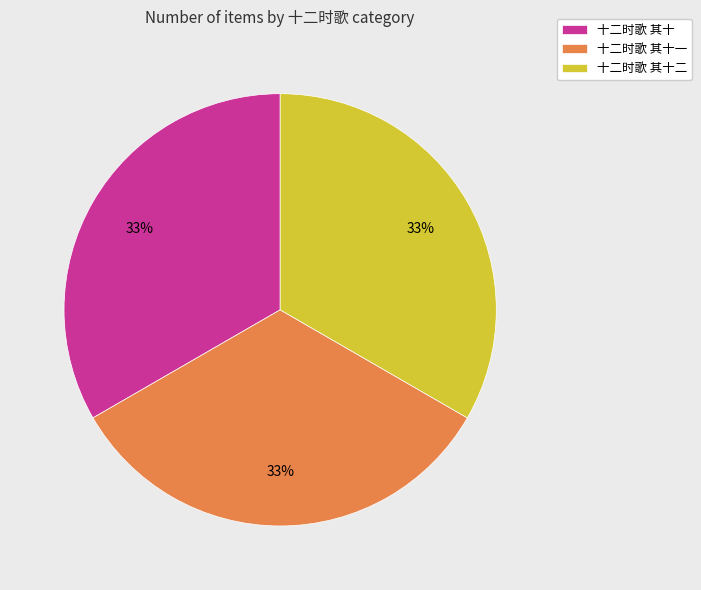

Is 十二时歌 其十一 the majority of the pie?

No